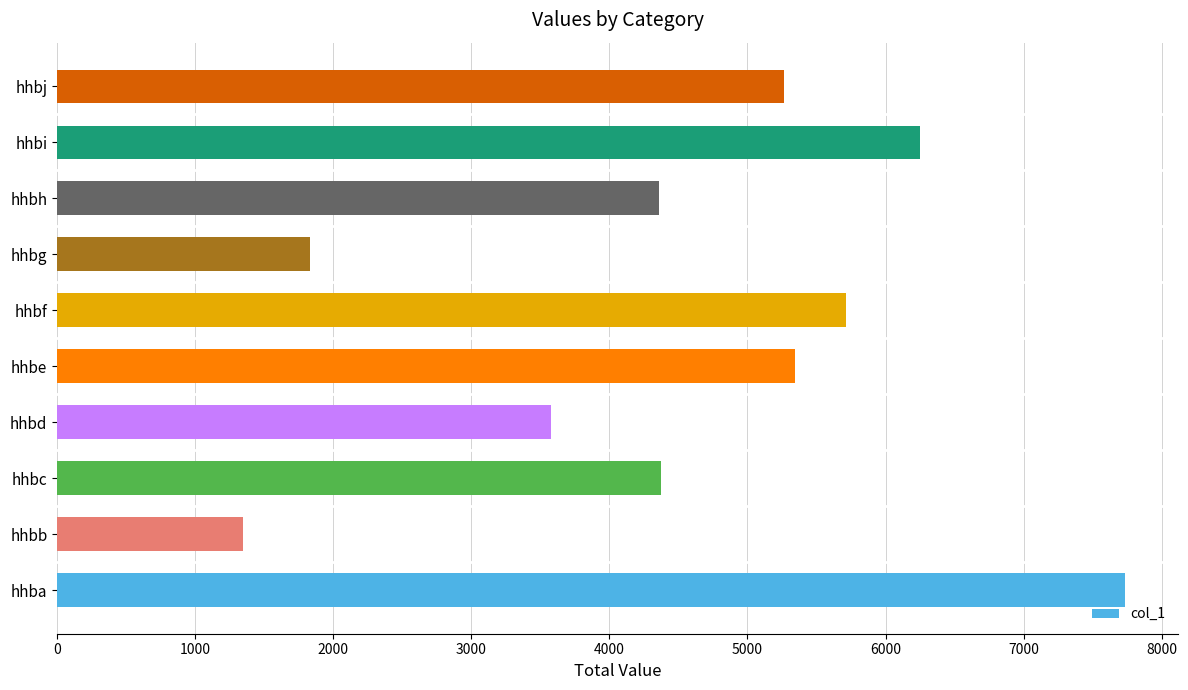

What value does the data have at hhba?

7732